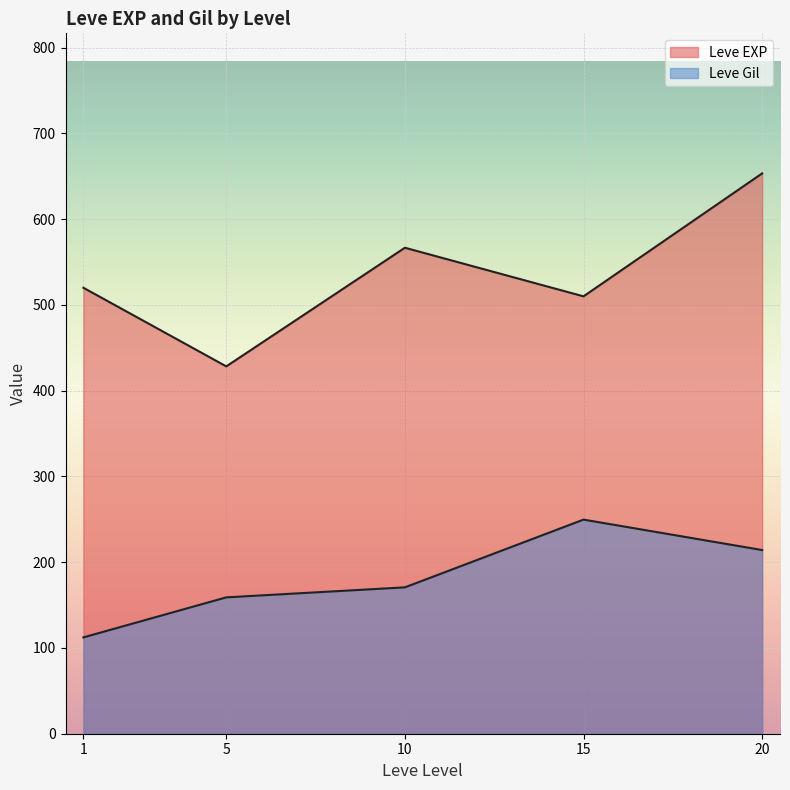

How many lines are shown in the chart?

2